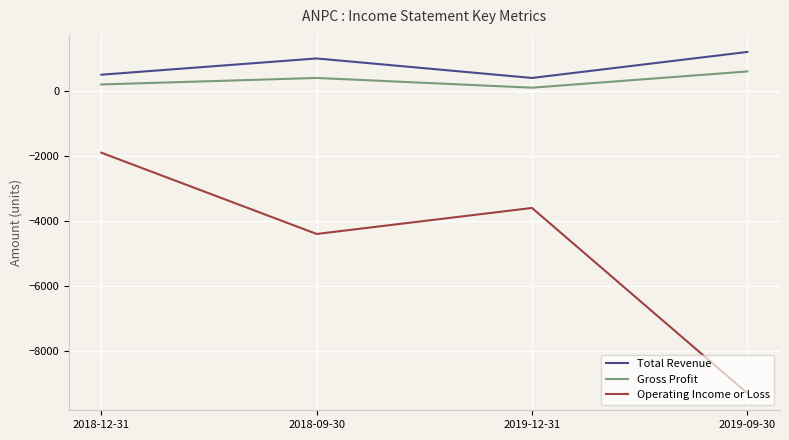

What is the total value across all series at 2018-12-31?

-1200